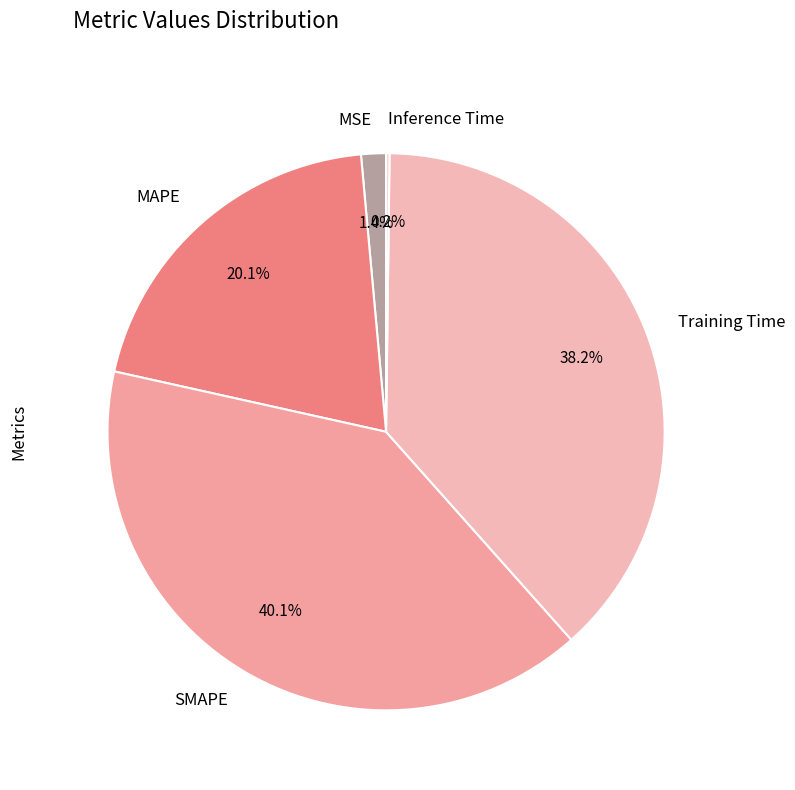

Which category has the biggest portion of the pie?

SMAPE